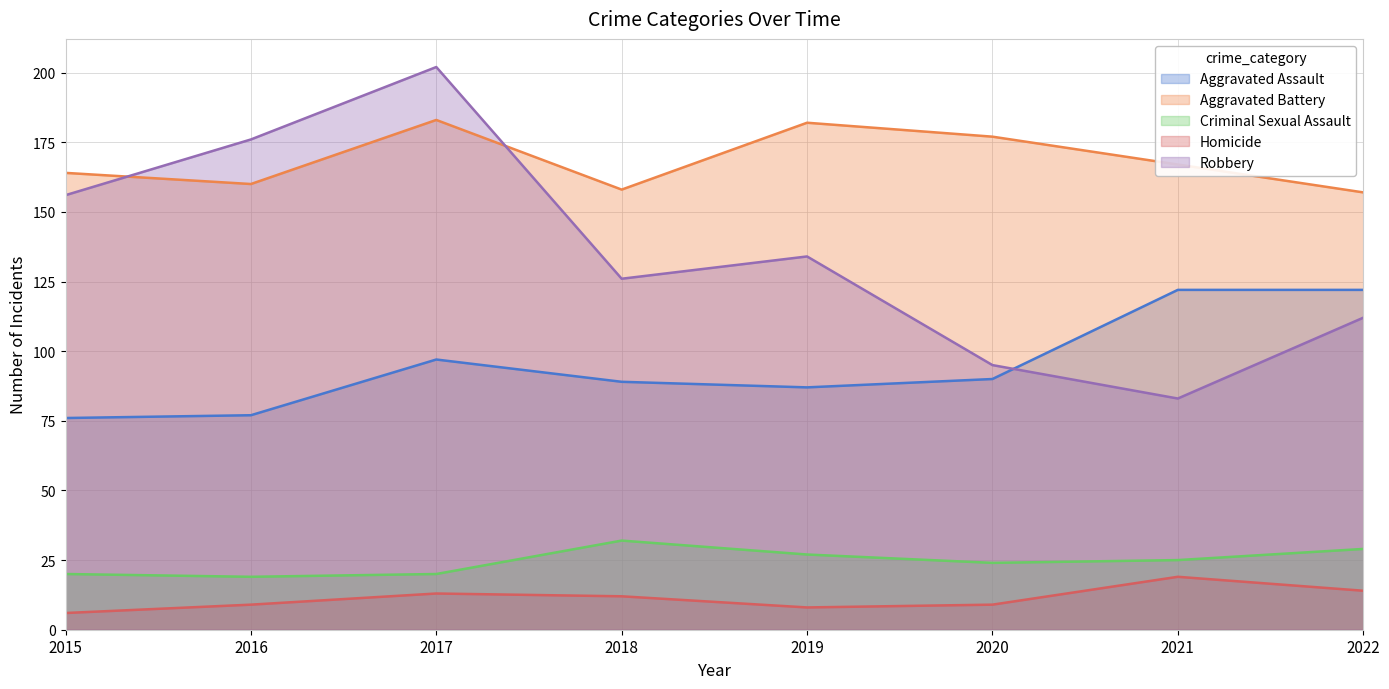

True or false: Homicide has more than 2 interior local peaks.

False